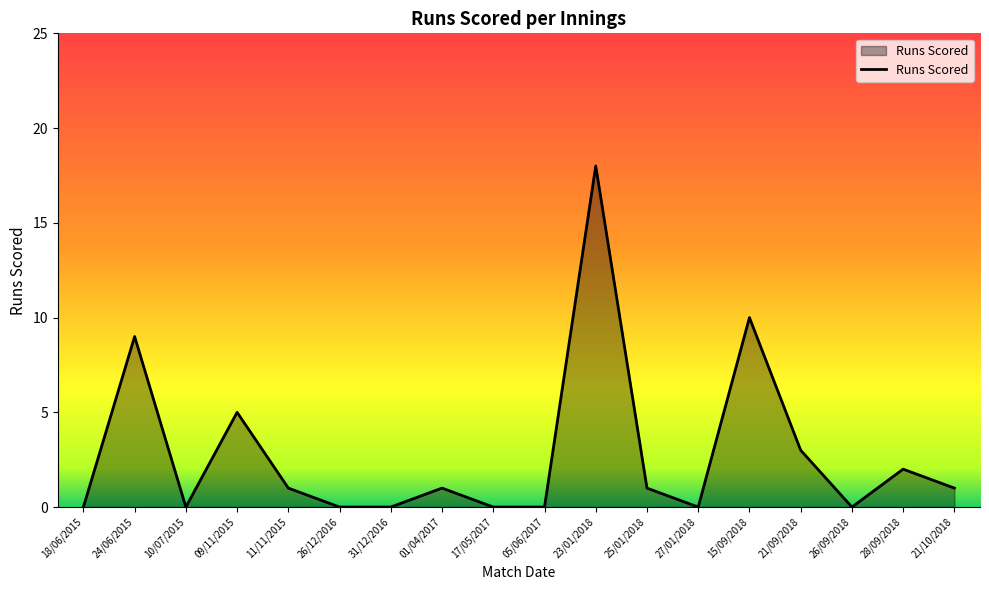

How many lines are shown in the chart?

1